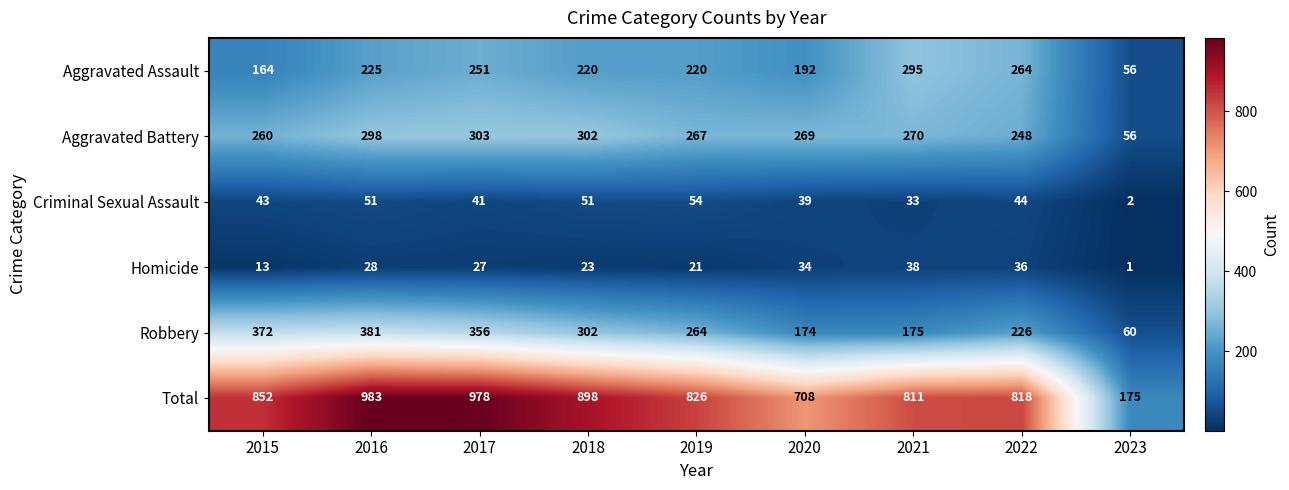

Which series has the widest spread of values?

Total